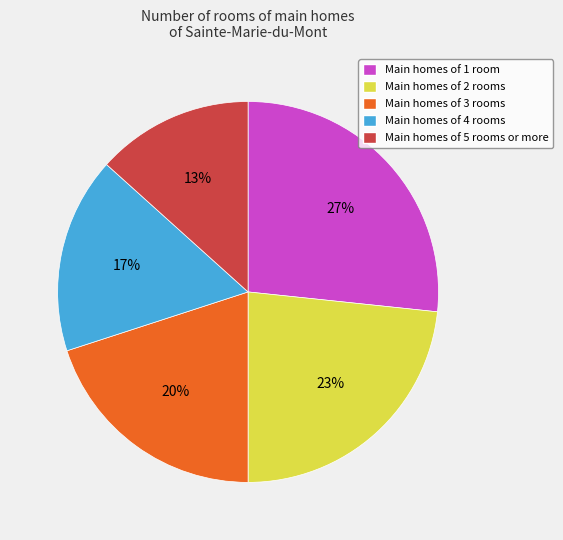

Do Main homes of 3 rooms and Main homes of 4 rooms together represent more than half of the pie?

No